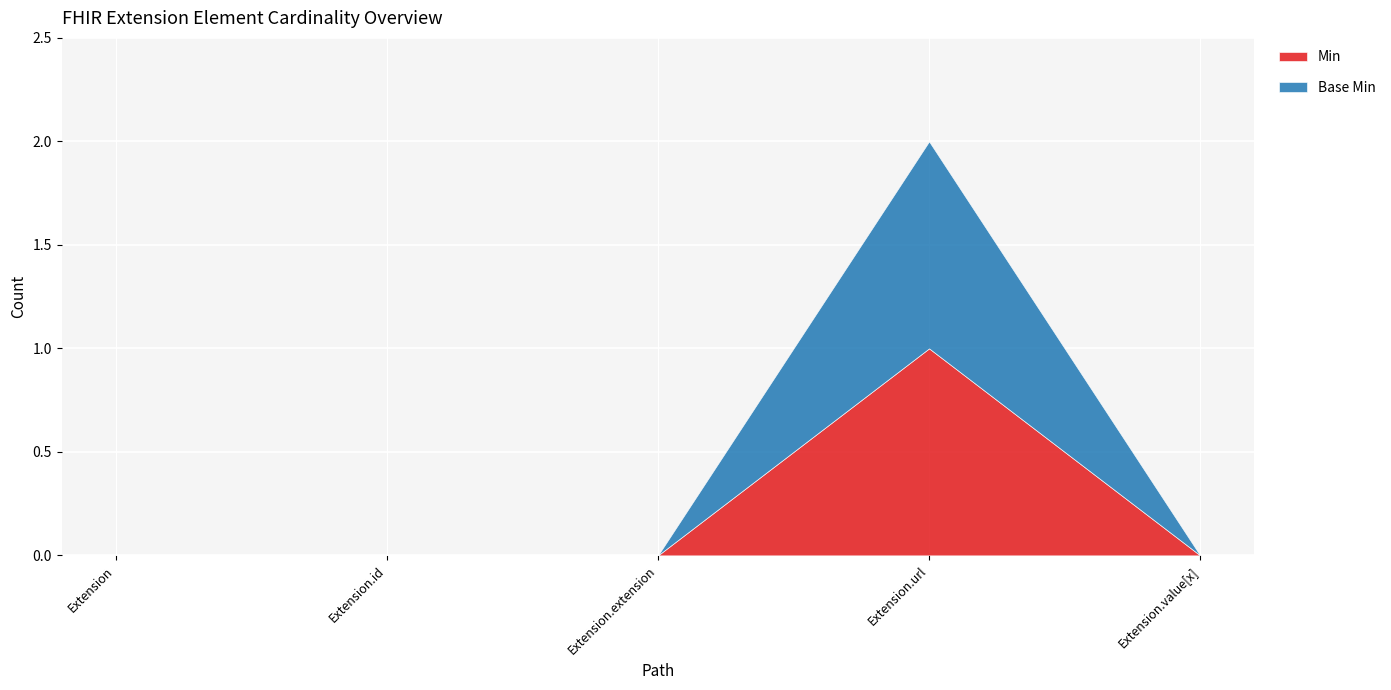

Reading right to left, list all the values displayed in this chart.

Min: 0	1	0	0	0
Base Min: 0	1	0	0	0